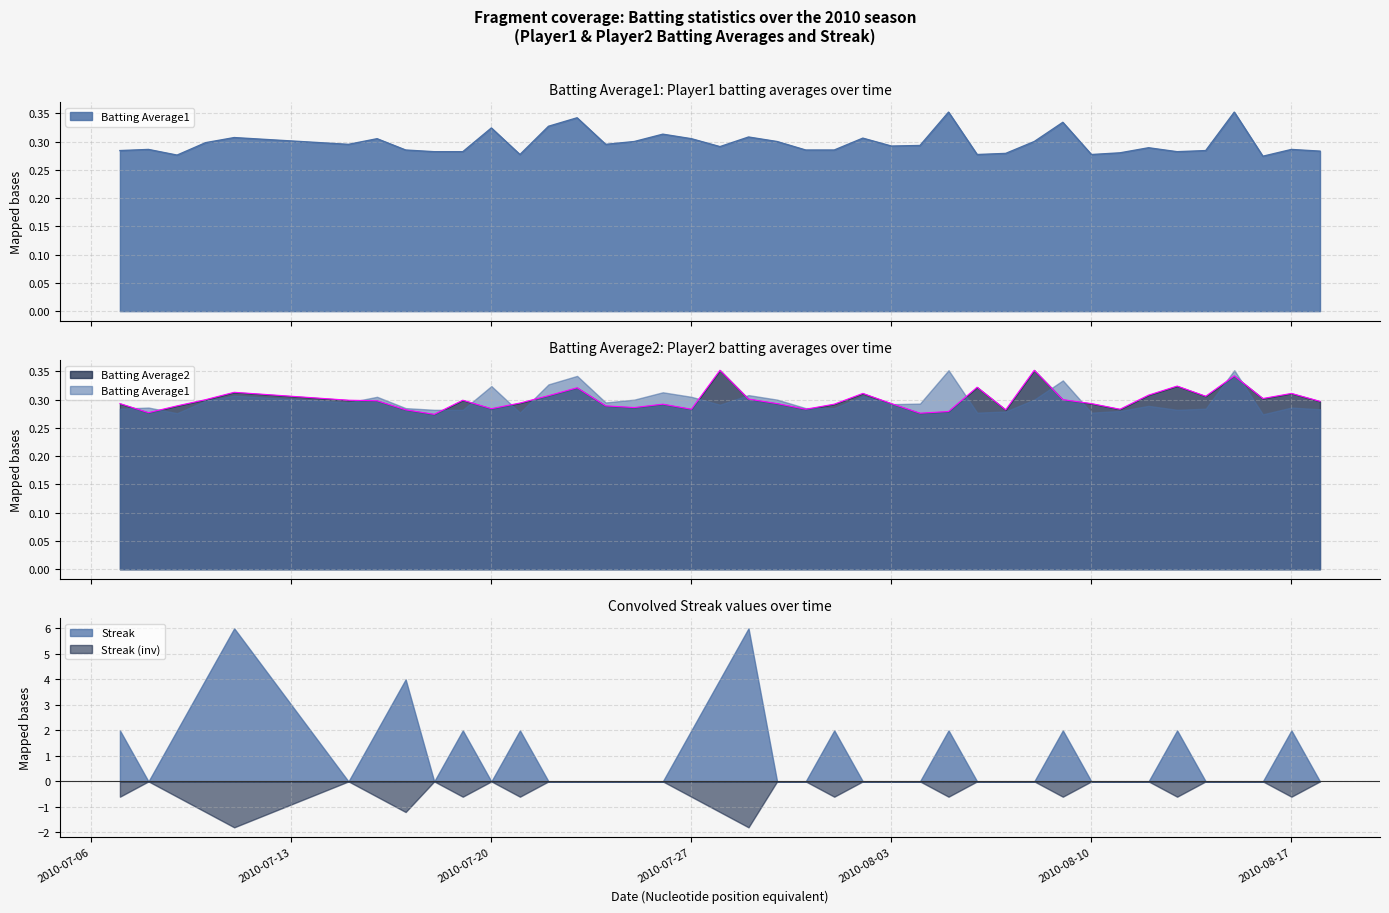

At how many categories does at least one series exceed 0?

40